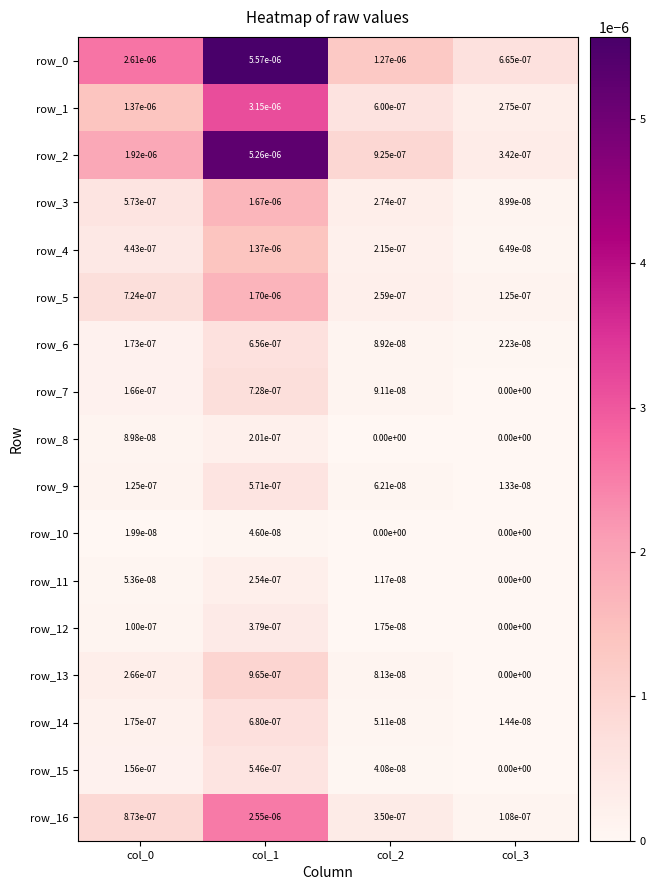

Is the value of row_15 at col_0 greater than the value of row_9 at col_3?

Yes